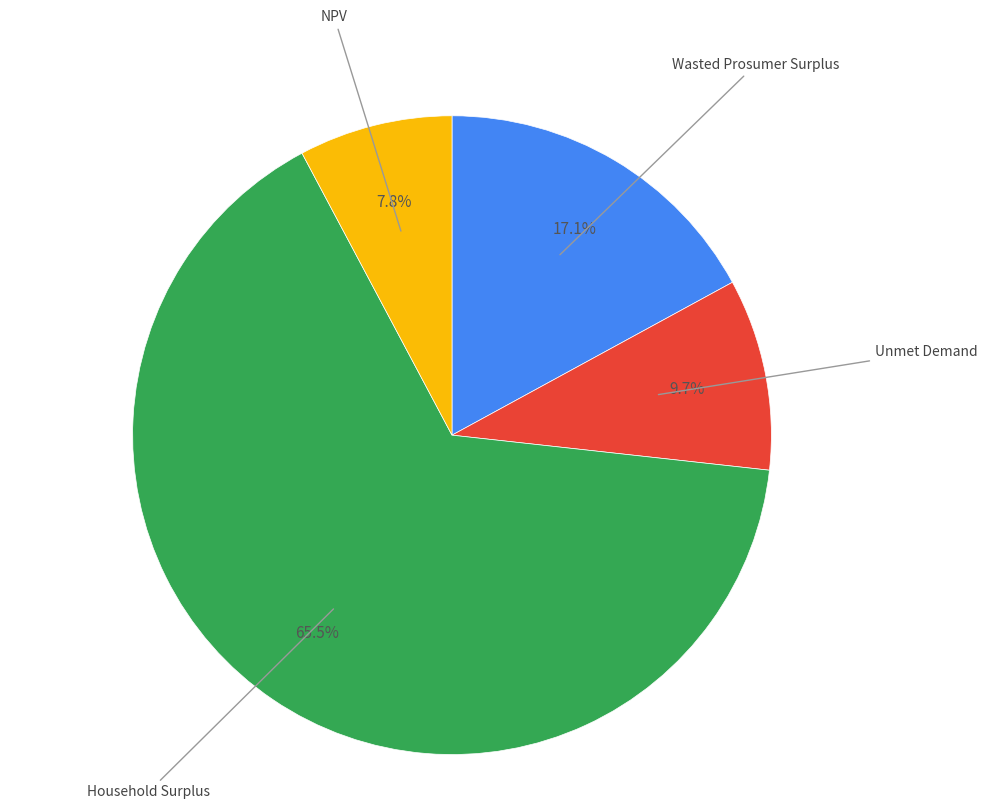

Is there any slice that represents more than half of the pie?

Yes